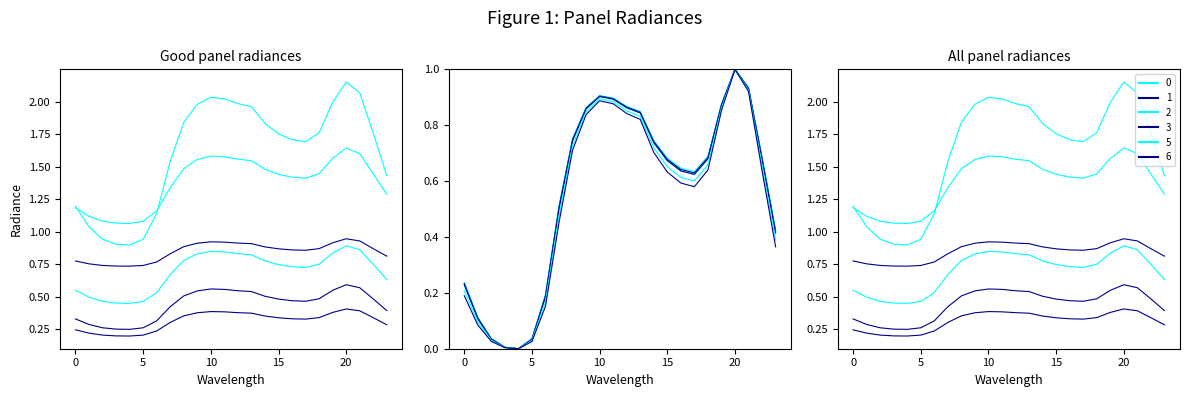

Reading right to left, what are all the values shown in this chart?

0: 1.4	1.8	2.1	2.2	2.0	1.8	1.7	1.7	1.8	1.8	2.0	2.0	2.0	2.0	2.0	1.8	1.5	1.1	0.9	0.9	0.9	0.9	1.0	1.2
1: 0.4	0.5	0.6	0.6	0.5	0.5	0.5	0.5	0.5	0.5	0.5	0.5	0.6	0.6	0.5	0.5	0.4	0.3	0.3	0.2	0.3	0.3	0.3	0.3
2: 0.6	0.7	0.9	0.9	0.8	0.7	0.7	0.7	0.7	0.8	0.8	0.8	0.8	0.8	0.8	0.8	0.7	0.5	0.5	0.4	0.5	0.5	0.5	0.6
3: 0.3	0.3	0.4	0.4	0.4	0.3	0.3	0.3	0.3	0.4	0.4	0.4	0.4	0.4	0.4	0.4	0.3	0.2	0.2	0.2	0.2	0.2	0.2	0.2
5: 1.3	1.4	1.6	1.6	1.6	1.4	1.4	1.4	1.4	1.5	1.5	1.6	1.6	1.6	1.6	1.5	1.3	1.2	1.1	1.1	1.1	1.1	1.1	1.2
6: 0.8	0.9	0.9	0.9	0.9	0.9	0.9	0.9	0.9	0.9	0.9	0.9	0.9	0.9	0.9	0.9	0.8	0.8	0.7	0.7	0.7	0.7	0.8	0.8